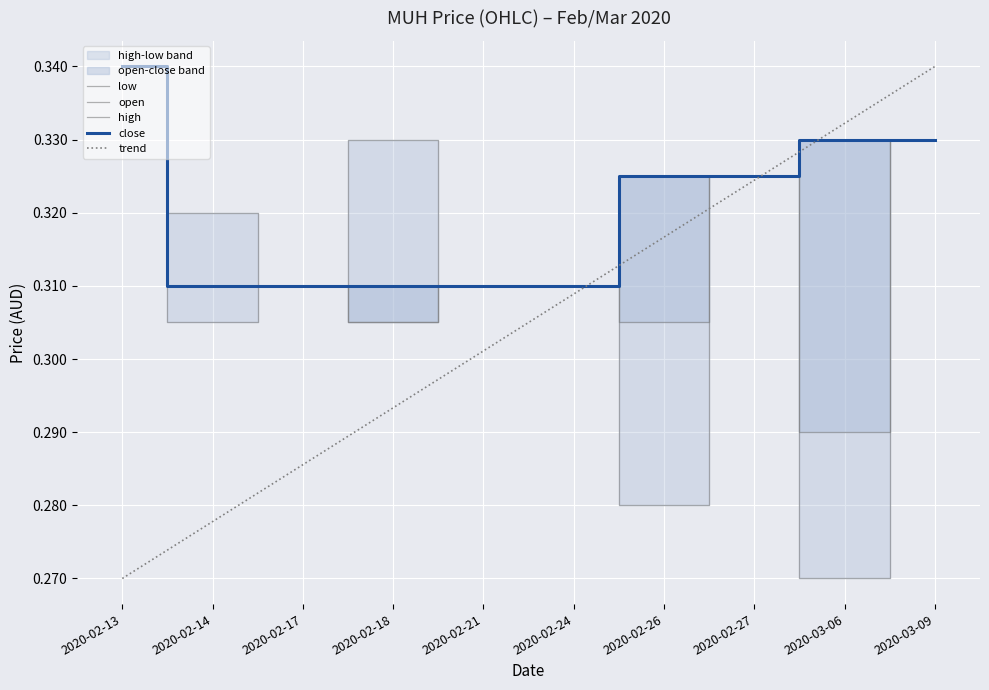

Which series has the widest spread of values?

low